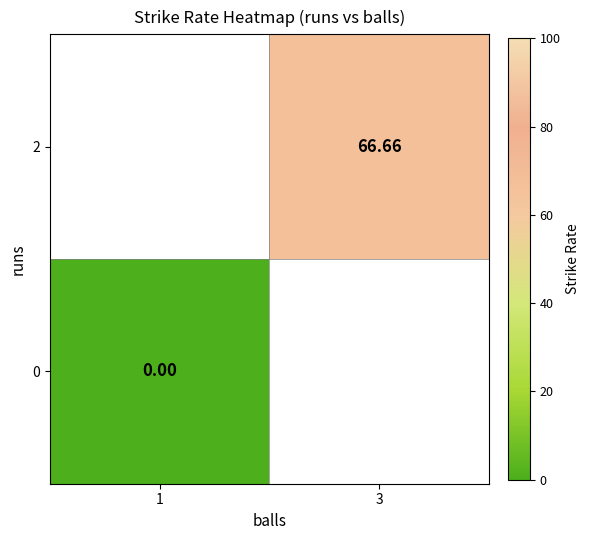

At how many categories does at least one series exceed 16?

1